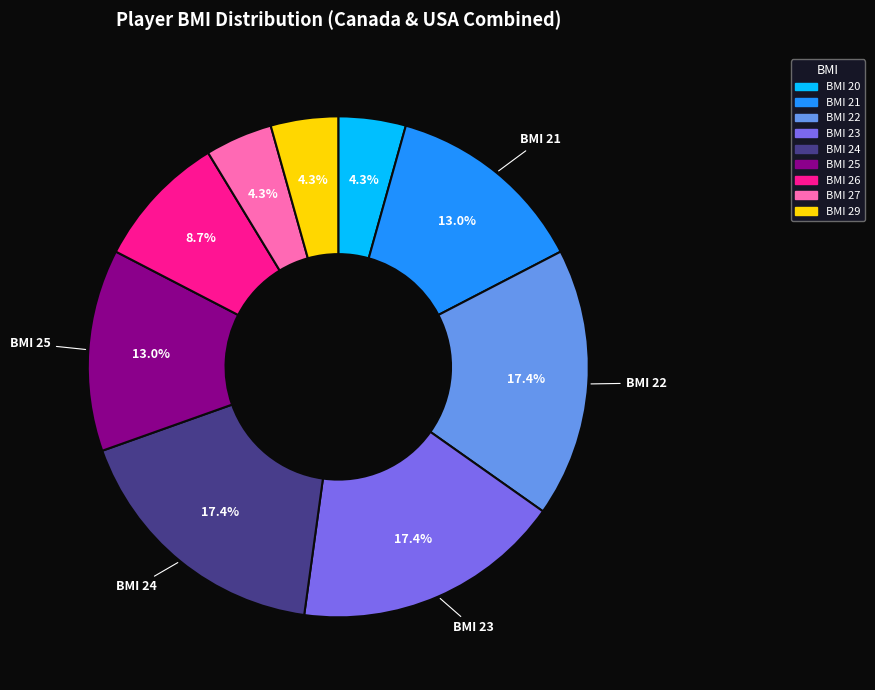

Is there any slice that represents more than half of the pie?

No